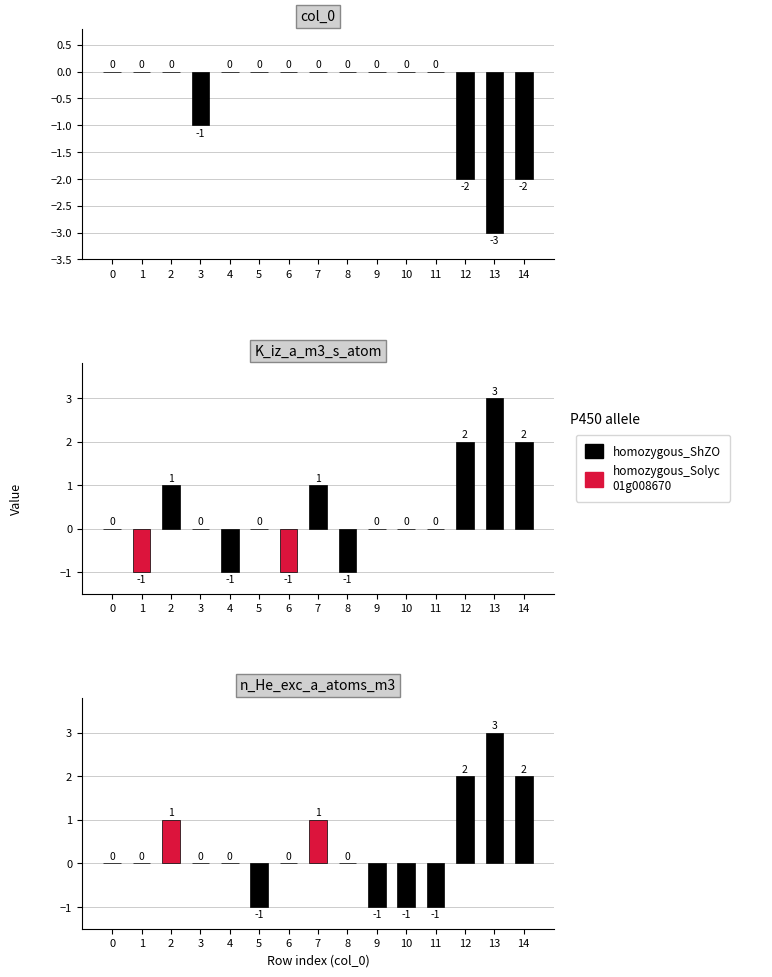

What is the change in value from 9 to 14?

+3